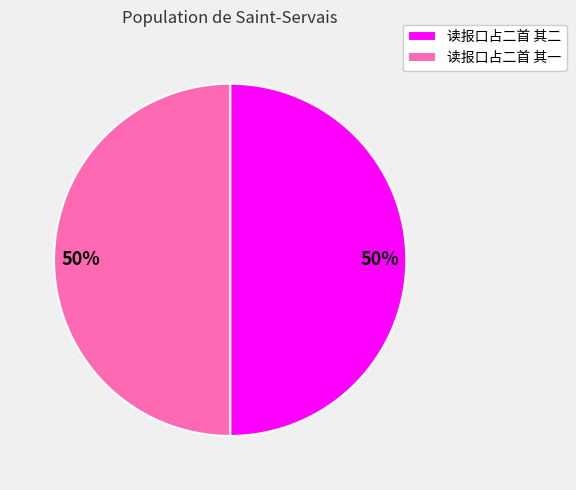

Is it true that 读报口占二首 其二 is 50% of the pie?

True